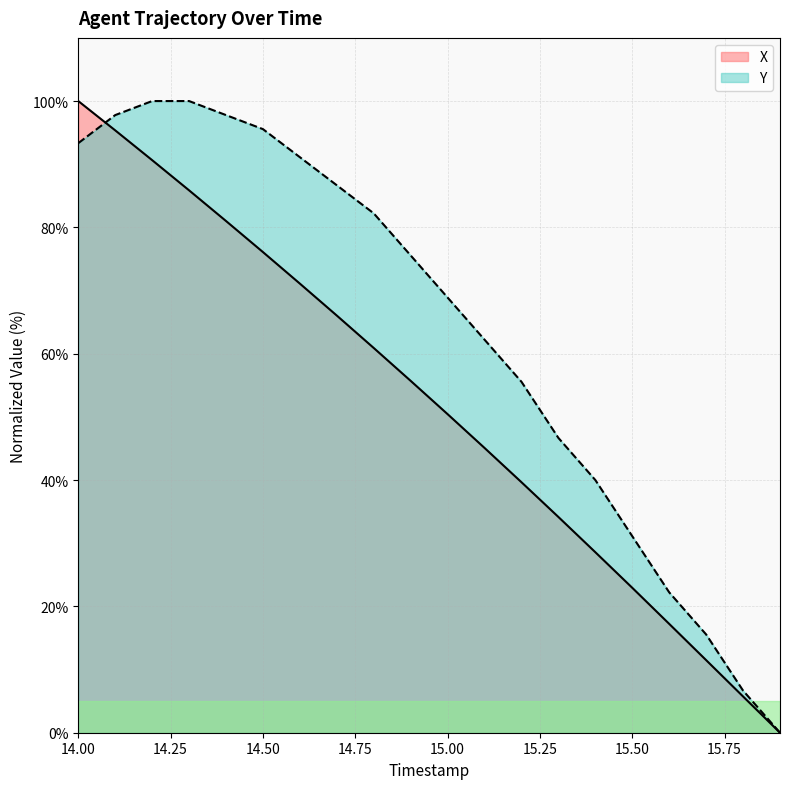

Which category has the lowest value in the X series?

15.9